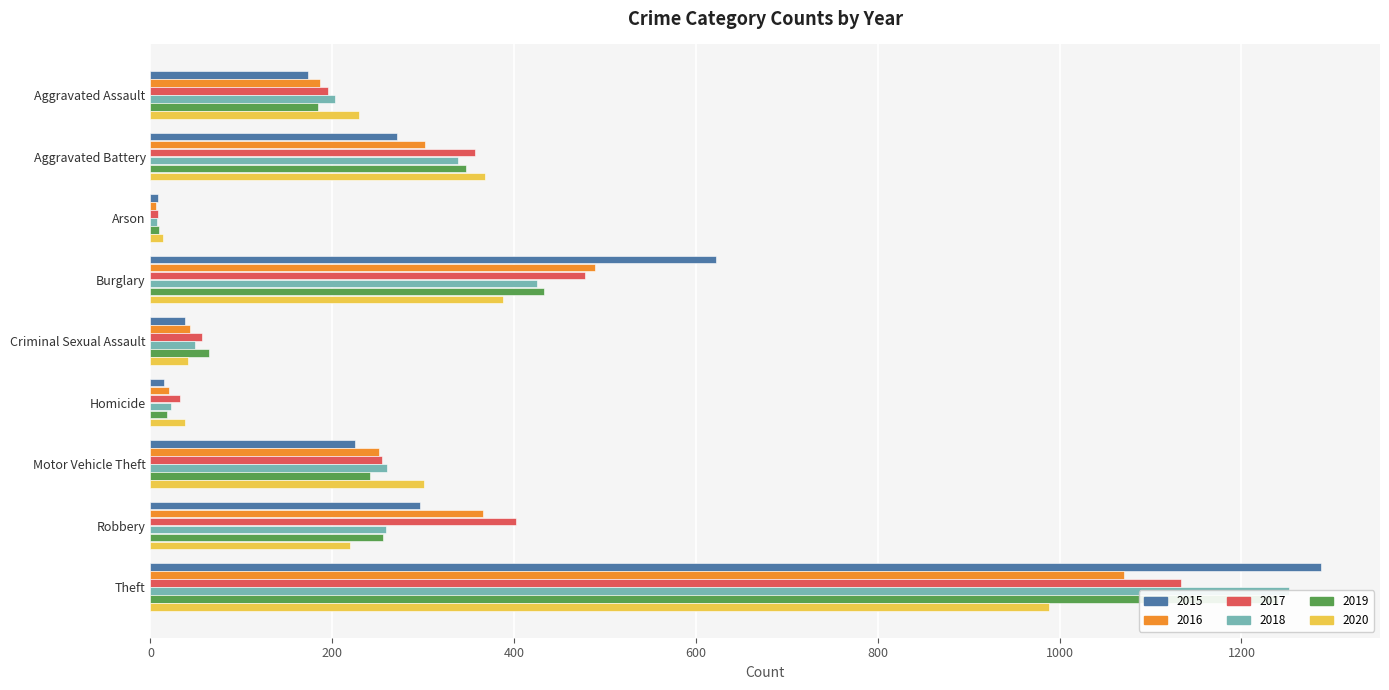

Which category has the lowest value across all series?

Arson